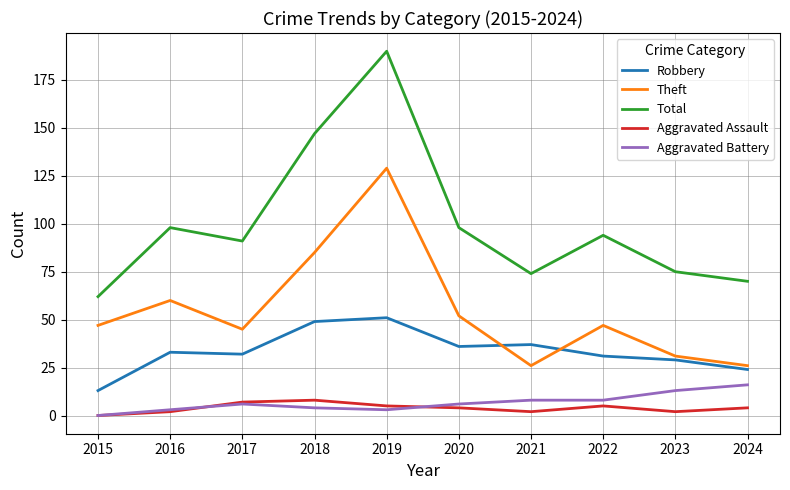

True or false: Theft and Total intersect in this chart.

False